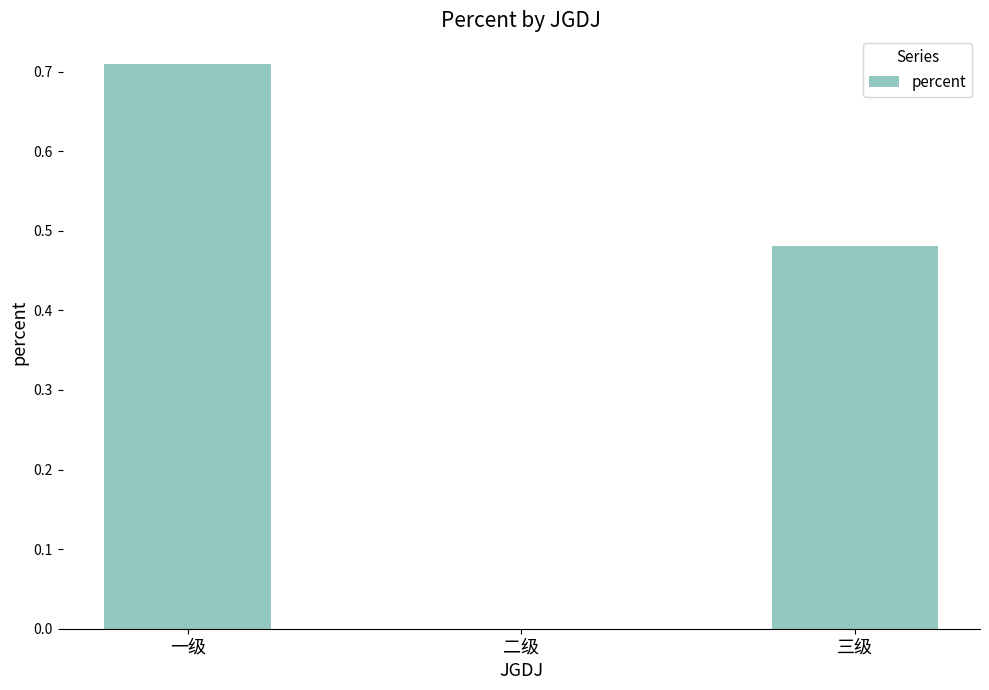

True or false: the data shows 0.2 at 三级.

False